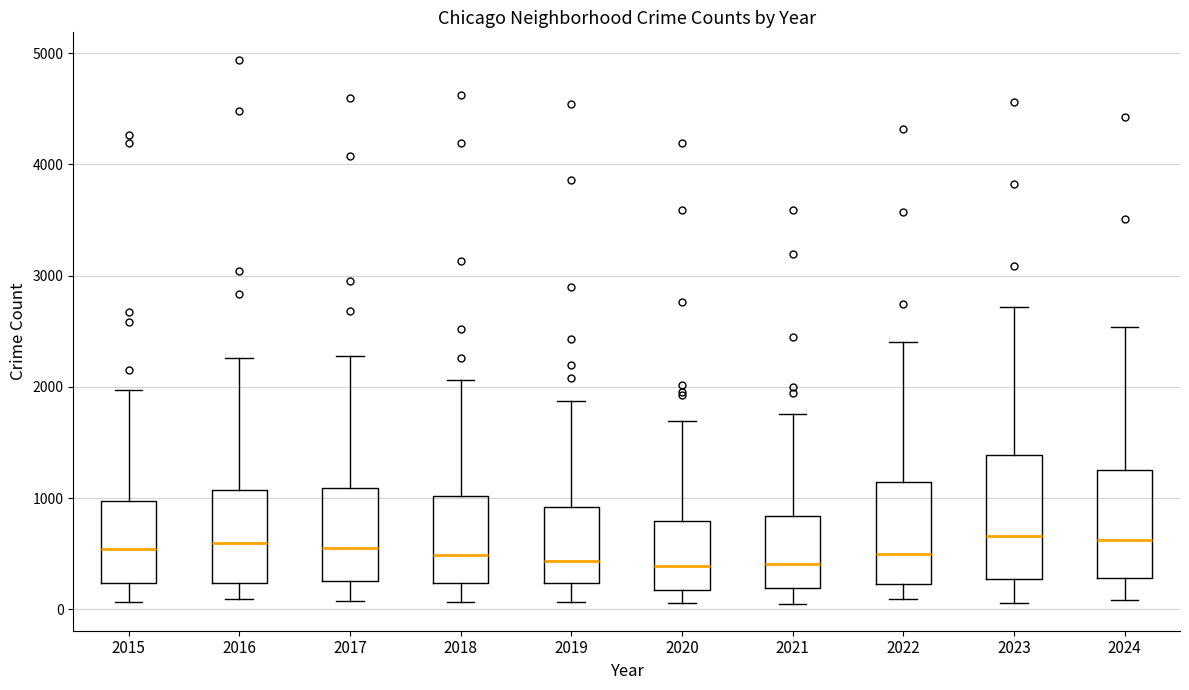

Reading left to right, transcribe this box plot: for each box, give where its median line is, the range the box spans, and where its two whiskers end, as read against the y-axis. The values are not printed on the chart, so give them approximately, as read against the axis.

2015: median 500, box 200 to 1000, whiskers 100 to 2000
2016: median 600, box 200 to 1100, whiskers 100 to 2300
2017: median 600, box 300 to 1100, whiskers 100 to 2300
2018: median 500, box 200 to 1000, whiskers 100 to 2100
2019: median 400, box 200 to 900, whiskers 100 to 1900
2020: median 400, box 200 to 800, whiskers 100 to 1700
2021: median 400, box 200 to 800, whiskers 100 to 1800
2022: median 500, box 200 to 1100, whiskers 100 to 2400
2023: median 700, box 300 to 1400, whiskers 100 to 2700
2024: median 600, box 300 to 1300, whiskers 100 to 2500